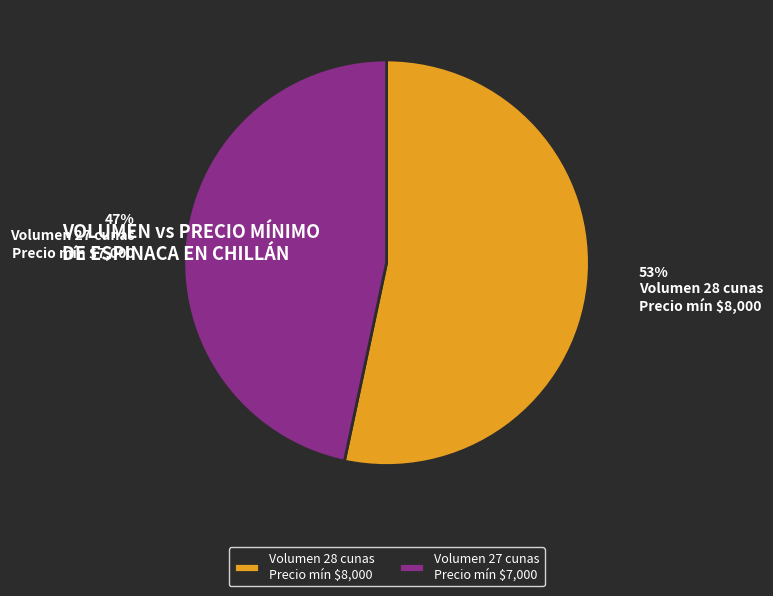

Does Volumen 27 cunas Precio mín $7,000 account for over 50% of the chart?

No